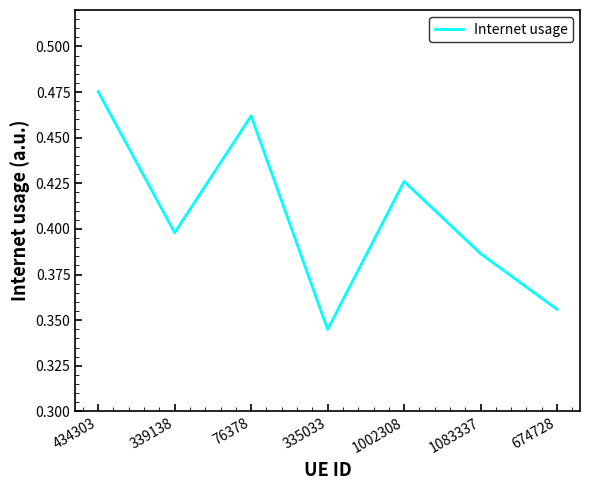

At which category does the chart reach its peak across all series?

434303